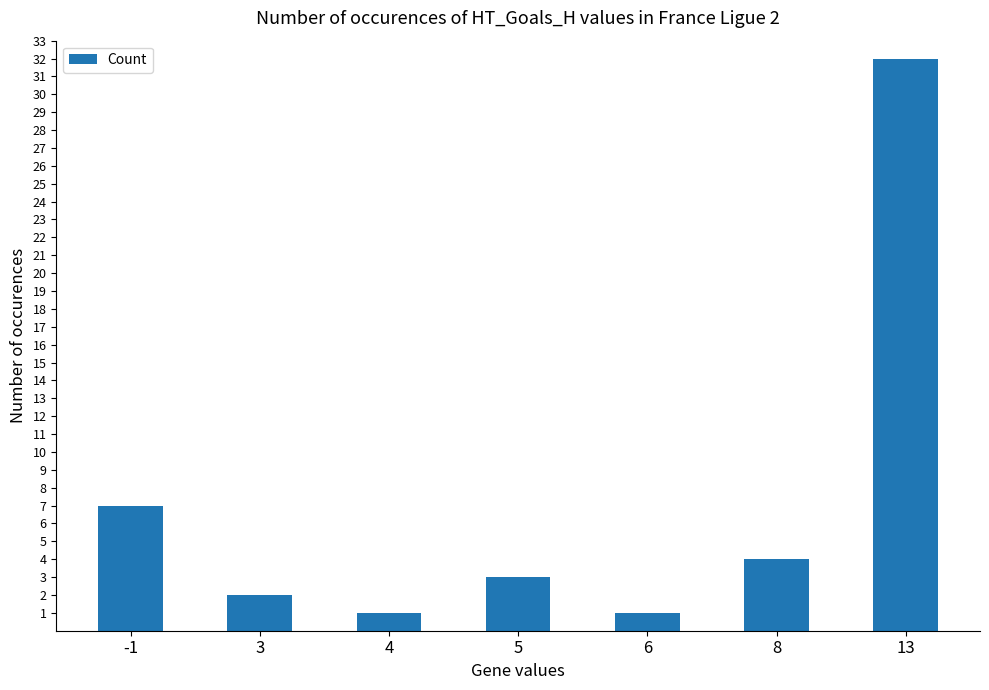

What is the greatest value displayed?

32